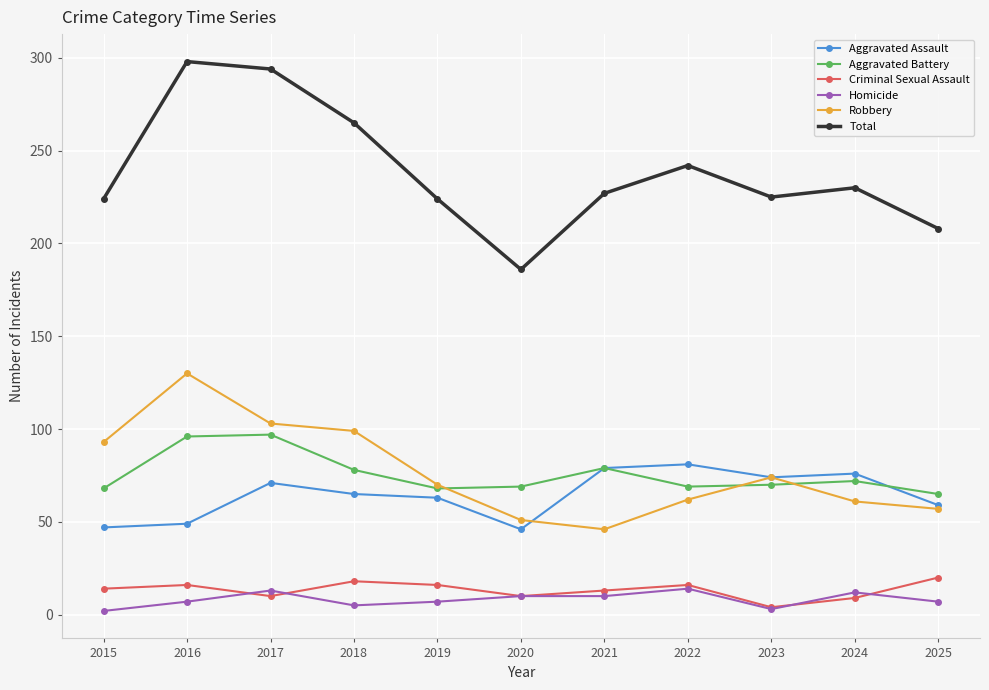

True or false: Homicide has more than 1 points higher than both neighbors.

True